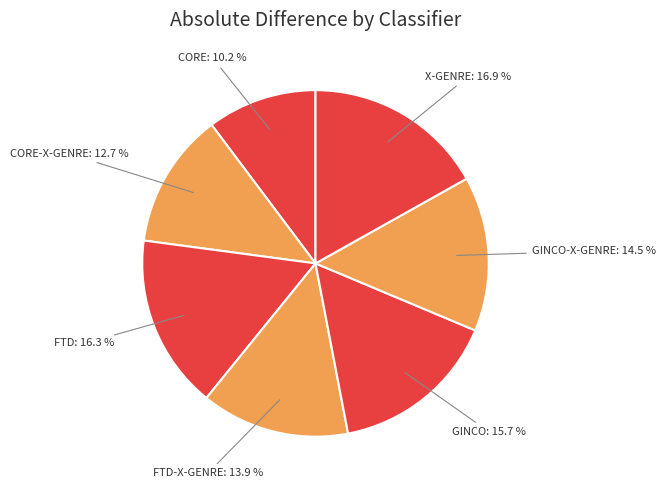

Which slice is the largest?

X-GENRE